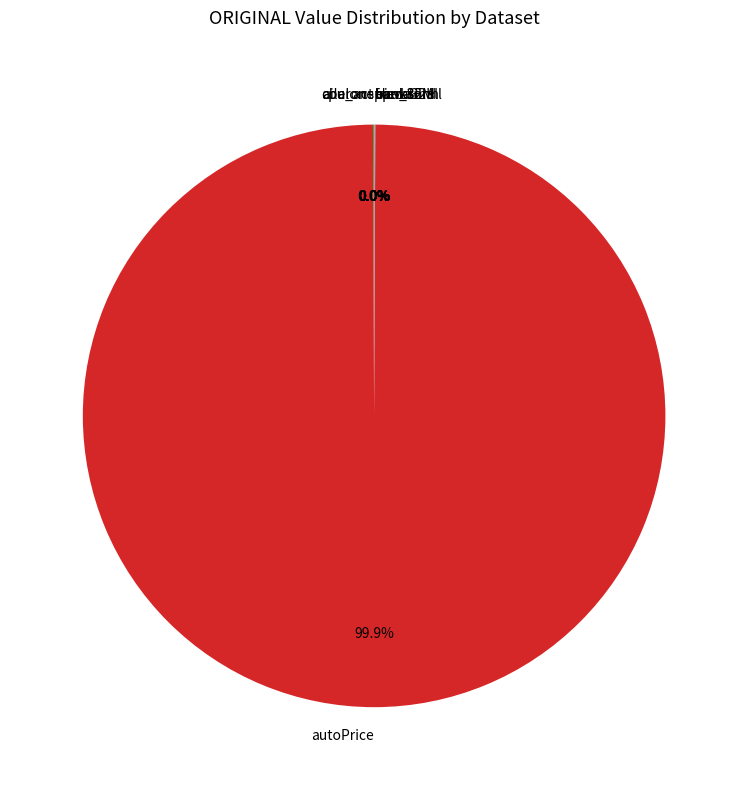

Is autoPrice the majority of the pie?

Yes